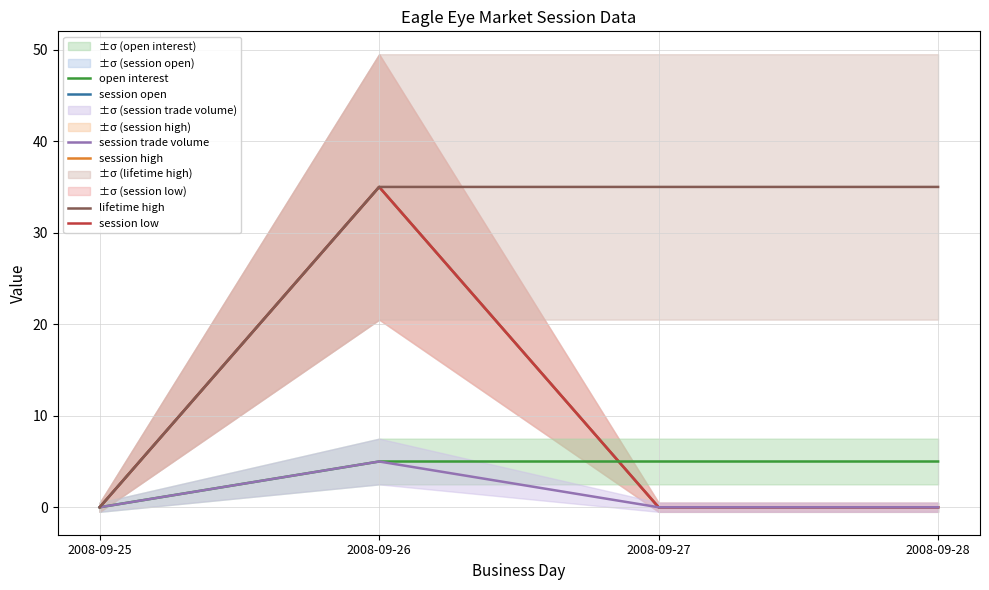

Reading right to left, what are all the values shown in this chart?

session open: 0	0	35	0
session high: 0	0	35	0
session low: 0	0	35	0
open interest: 5	5	5	0
session trade volume: 0	0	5	0
lifetime high: 35	35	35	0